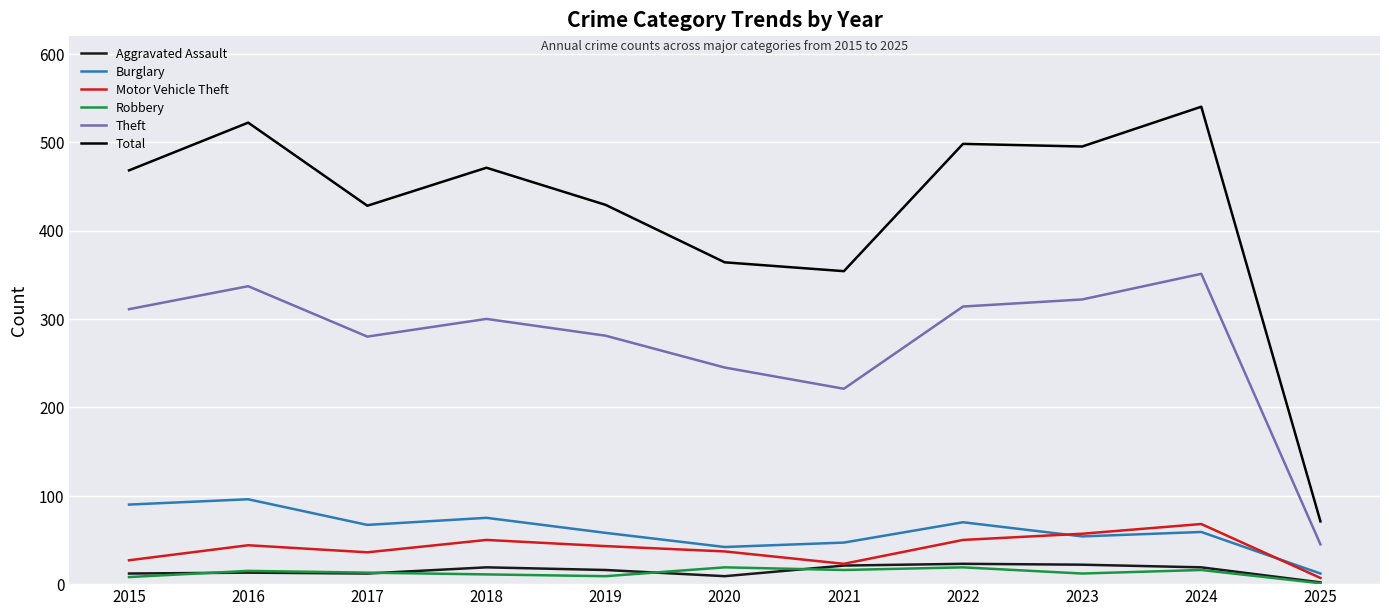

The Theft series shows 311 at 2015. True or false?

True